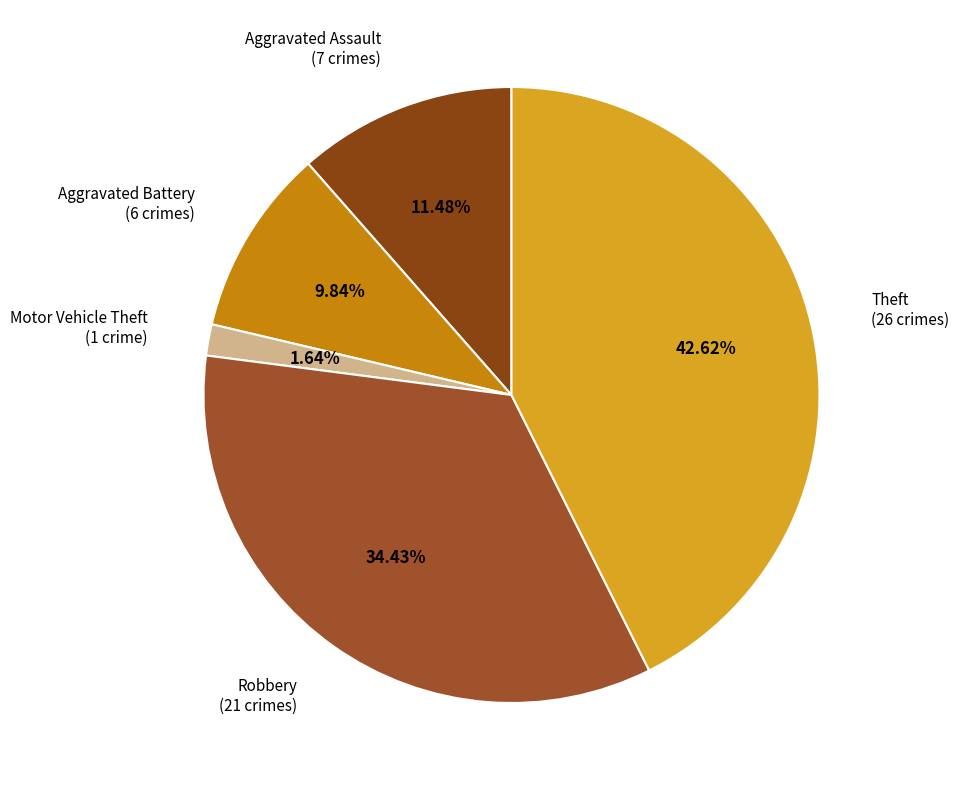

To the nearest percent, what portion does Aggravated Assault represent?

11%